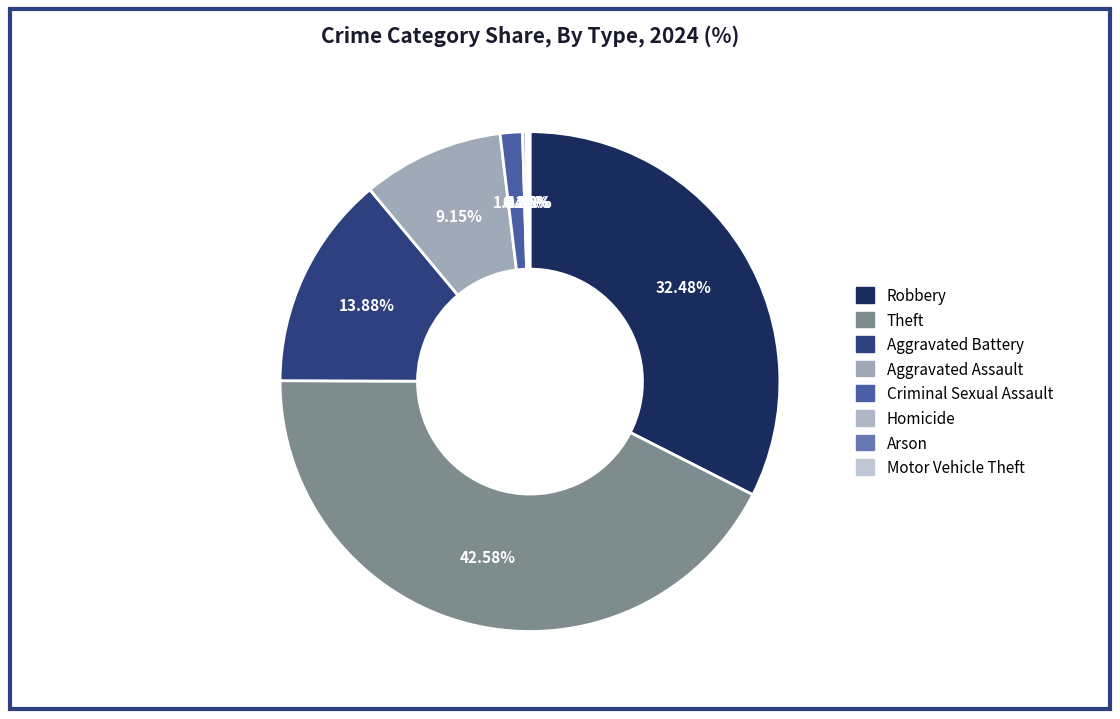

The Homicide slice represents 7% of the pie. True or false?

False